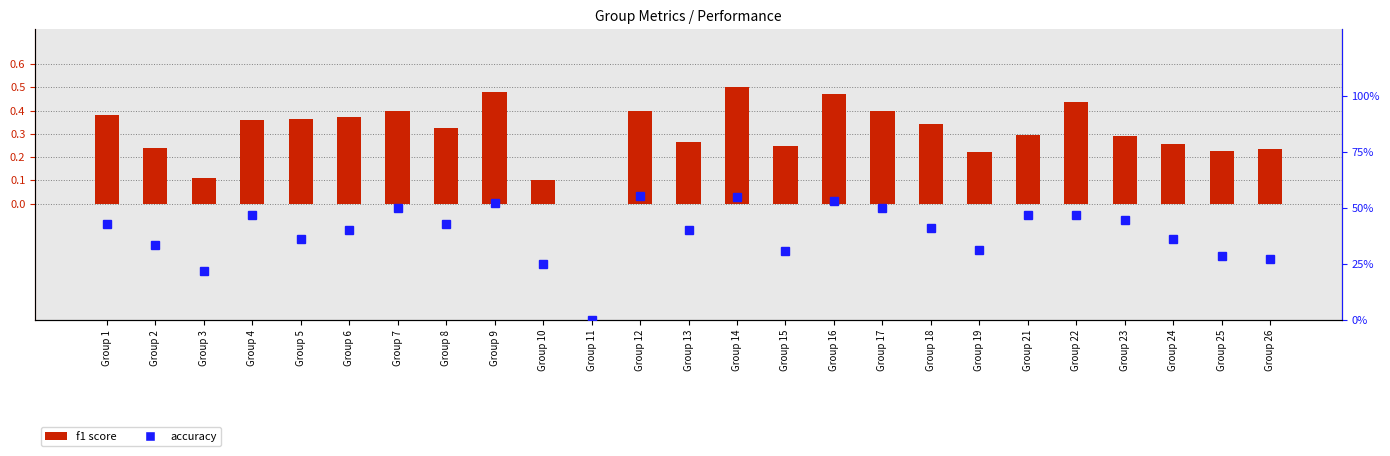

The accuracy series shows 0.3 at Group 2. True or false?

True